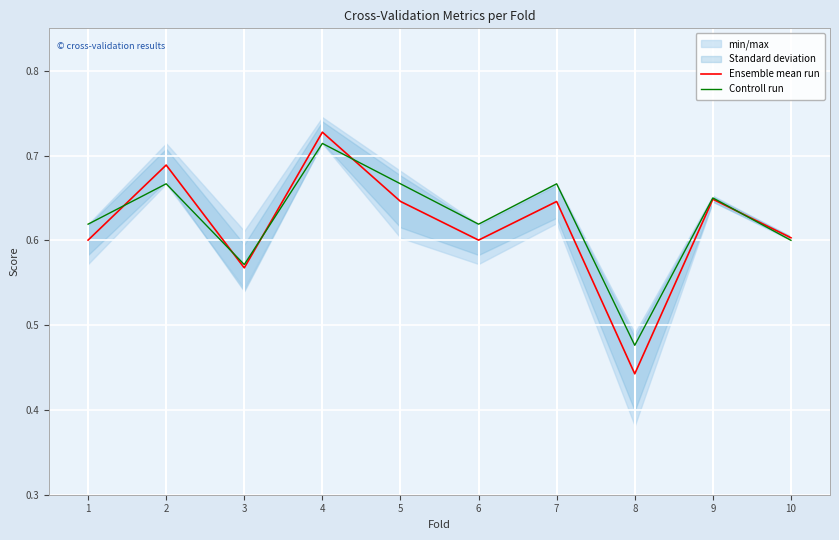

Which series changed the most between 3 and 6?

Controll run